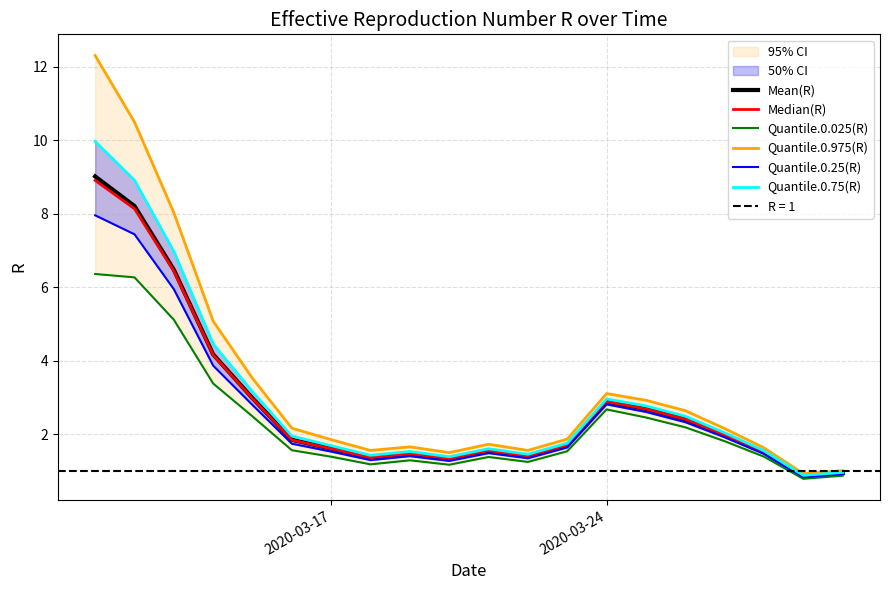

True or false: Mean(R) and Quantile.0.25(R) cross at least once.

False